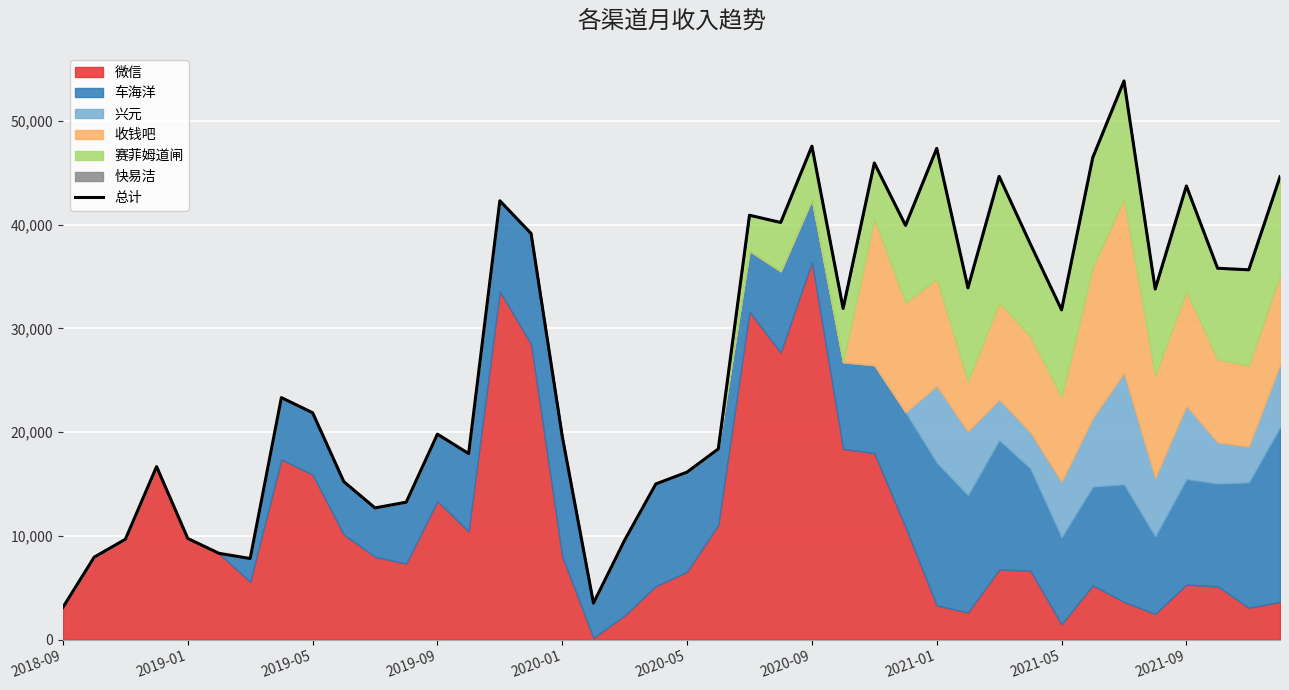

Between 23 and 30, which is larger?

30